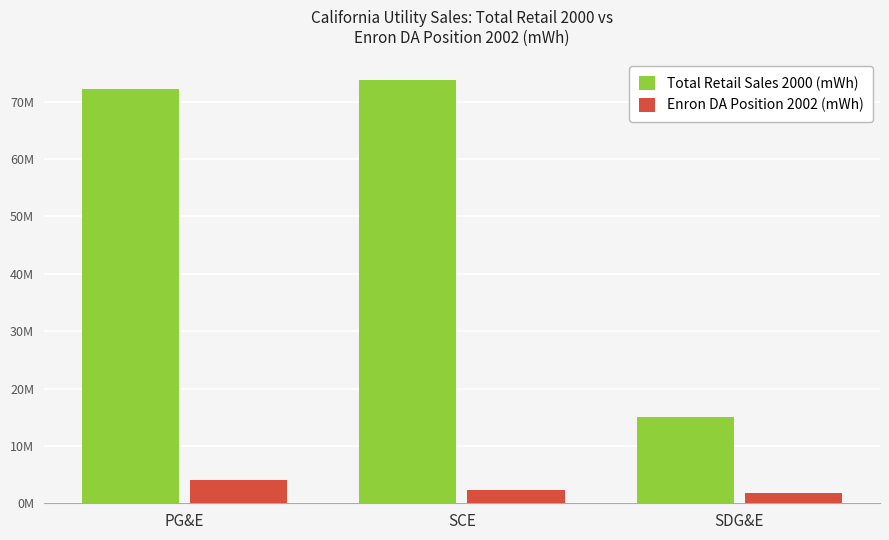

Read the Total Retail Sales 2000 (mWh) value at SDG&E.

15115558.0